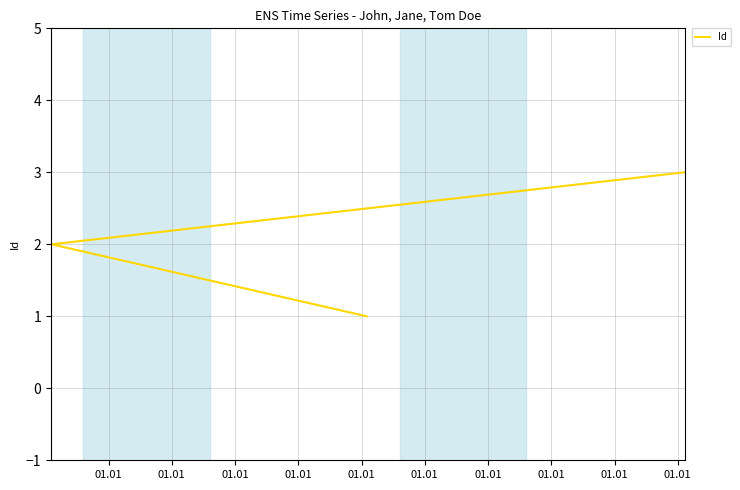

How many lines are shown in the chart?

1